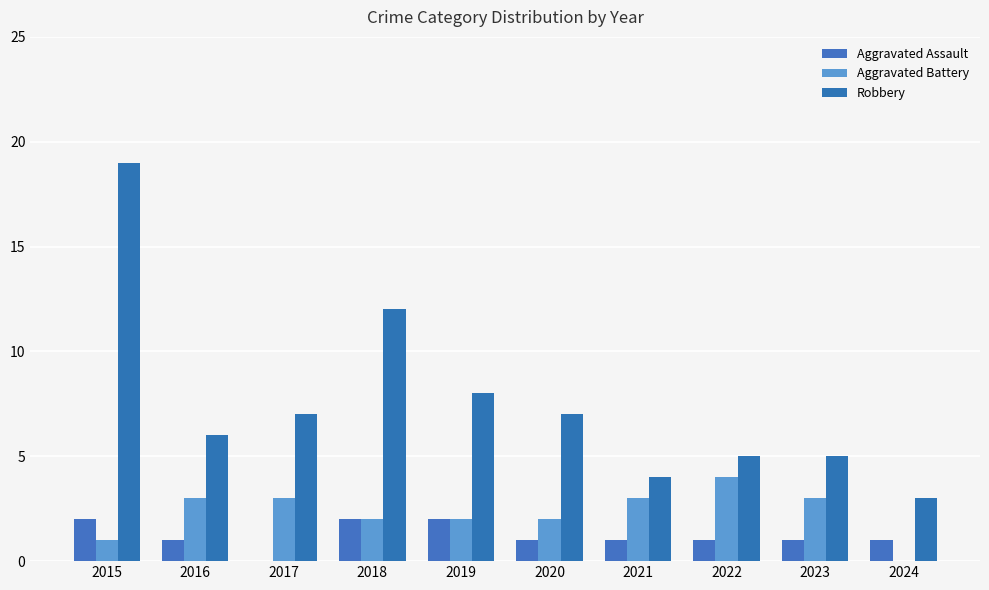

What is the total value across all series at 2020?

10